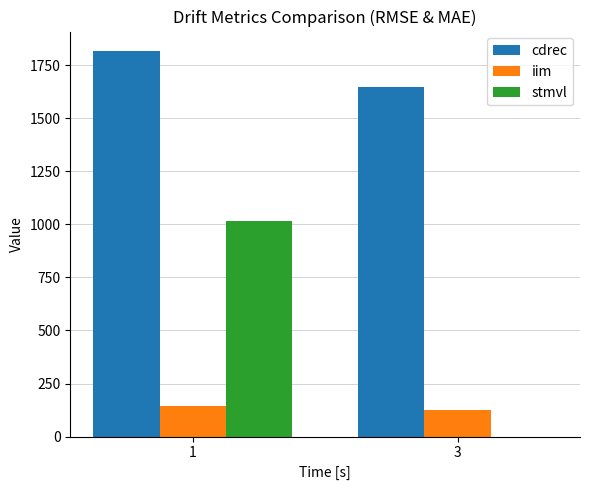

True or false: cdrec has a value of 1817.5 at 1.

True